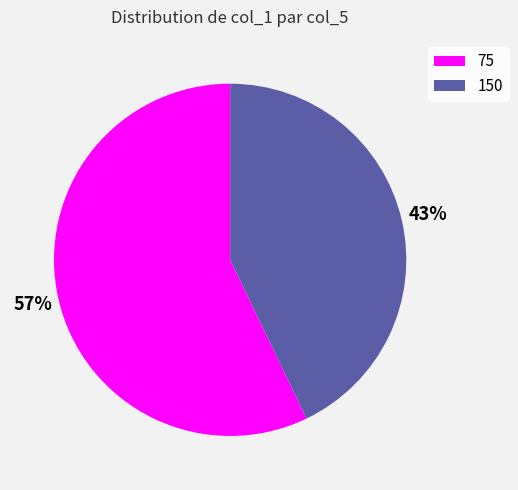

To the nearest percent, what is the difference between the largest and smallest slice percentages?

14%